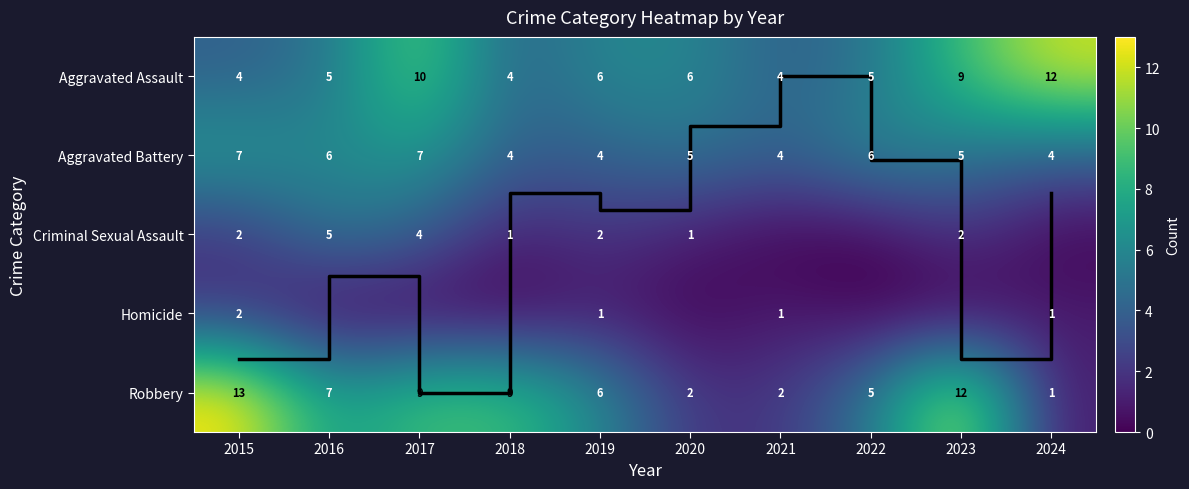

Between 2015 and 2020, which is larger?

2015